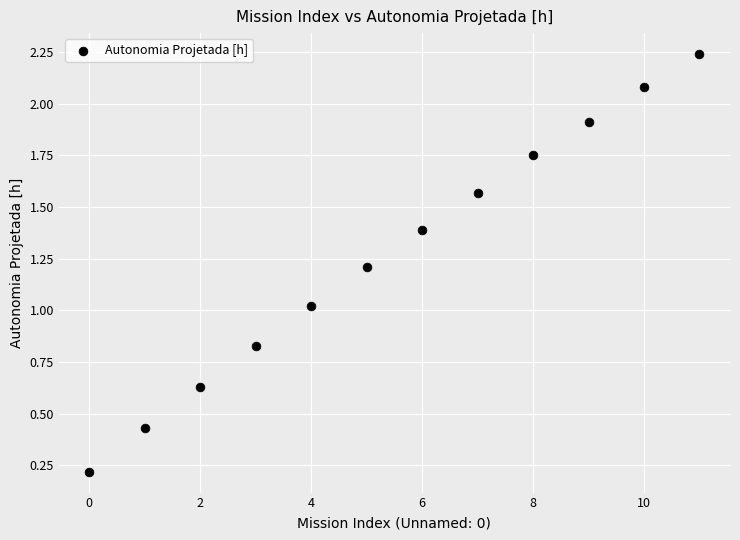

What is the range of Y values (max minus min)?

2.0